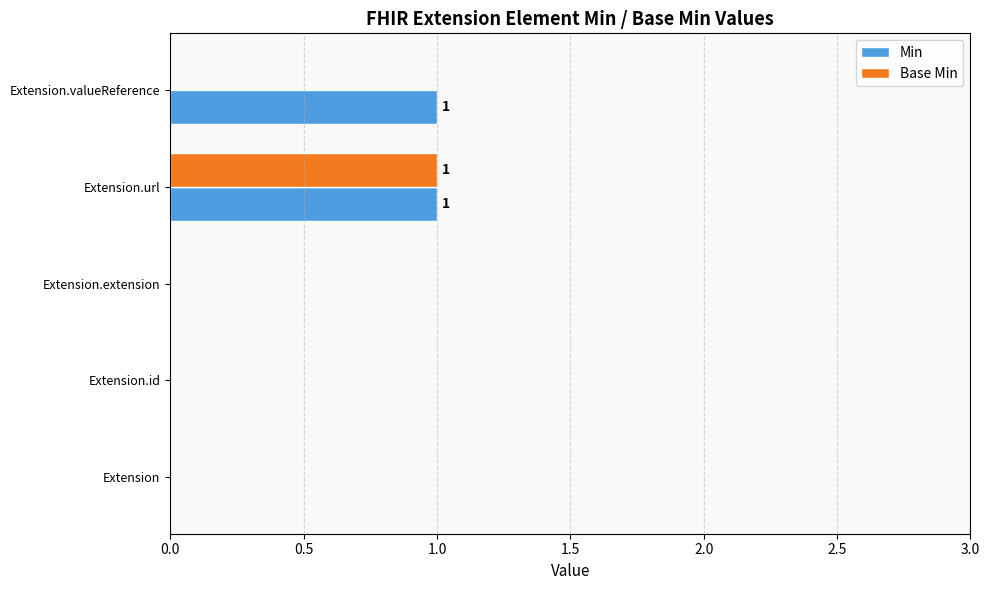

At which label does Base Min reach its peak?

Extension.url